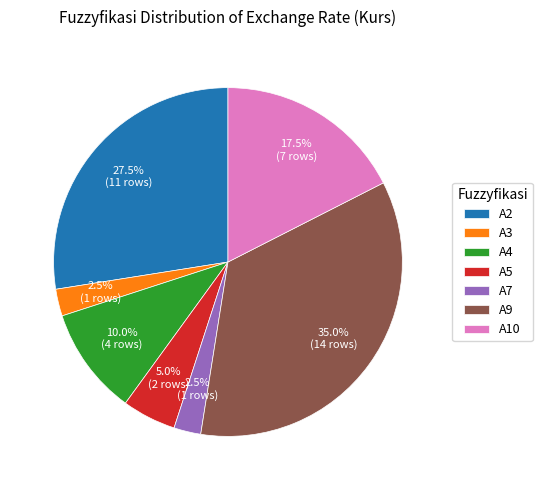

Does A5 account for over 50% of the chart?

No